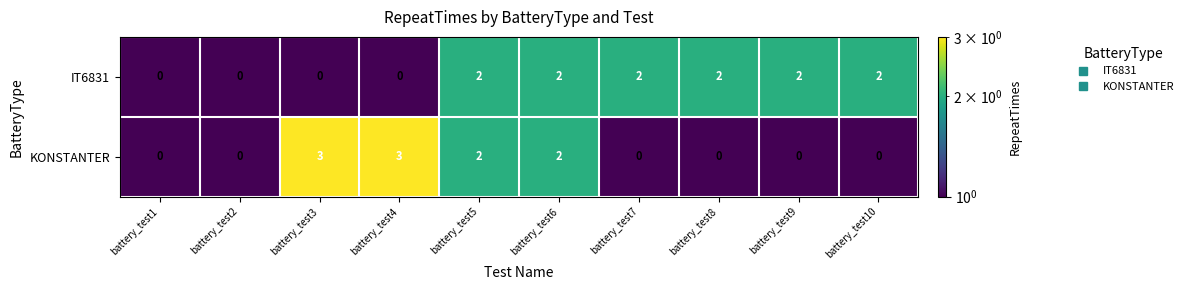

Reading left to right, extract all data points from this chart.

IT6831: 0	0	0	0	2	2	2	2	2	2
KONSTANTER: 0	0	3	3	2	2	0	0	0	0